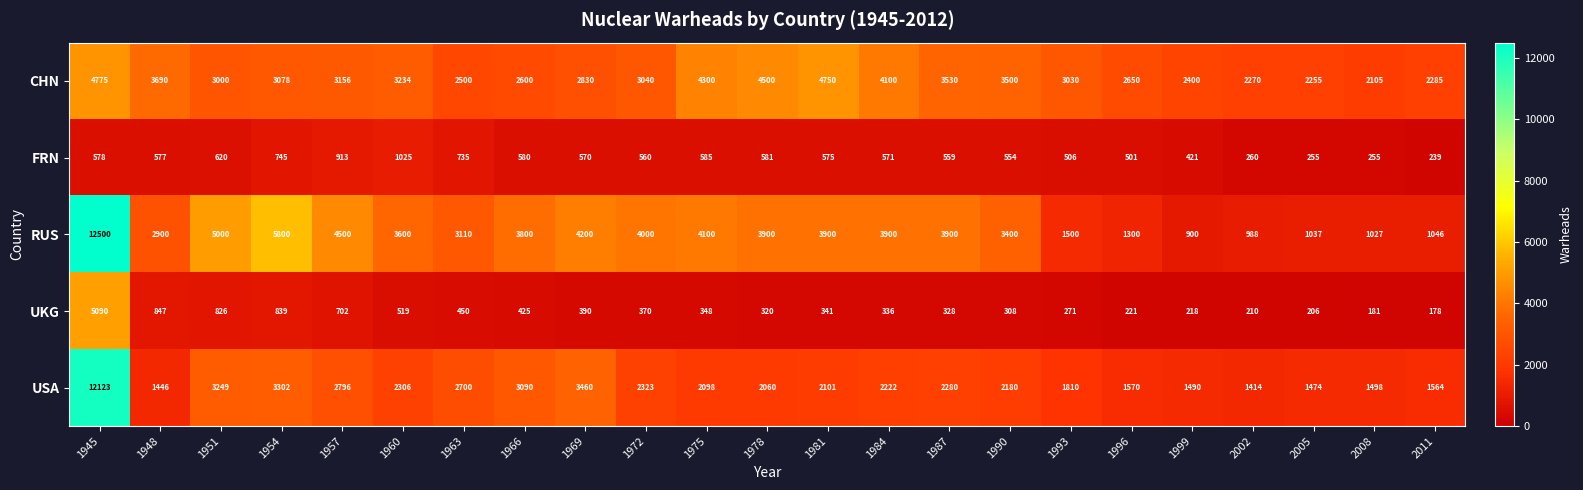

The value of UKG at 1972 is 370. True or false?

True